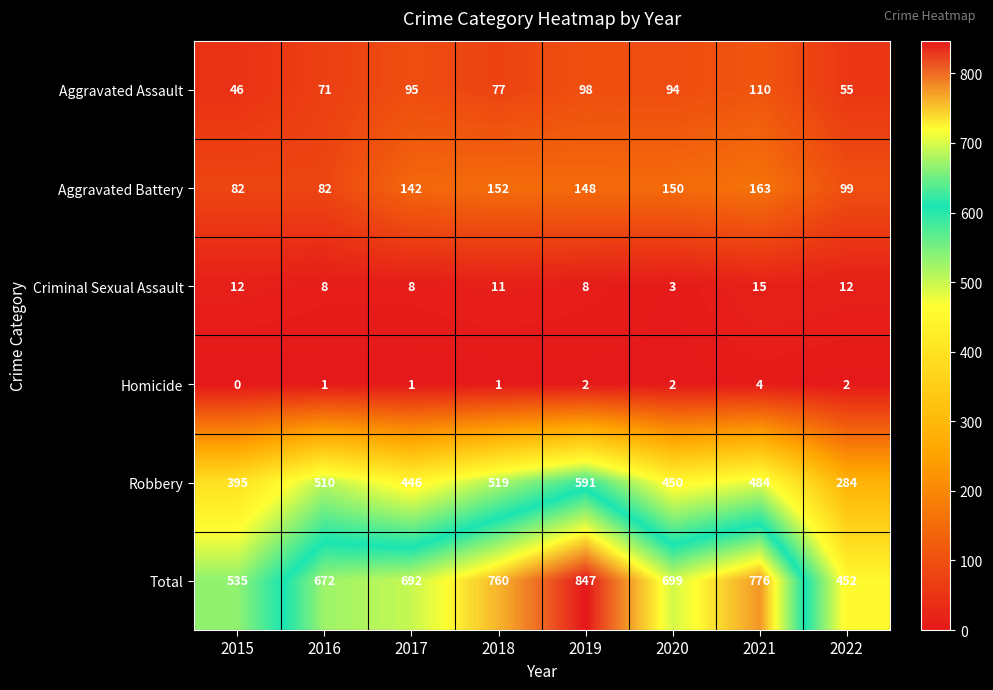

What is the difference between the highest and lowest values at 2022?

450